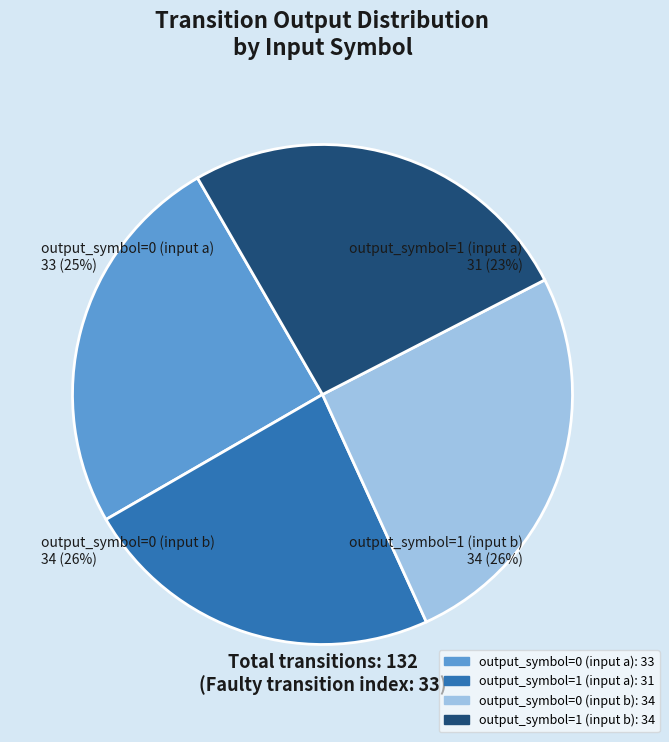

Combined, do output_symbol=0 (input a) and output_symbol=1 (input b) account for over 50%?

Yes